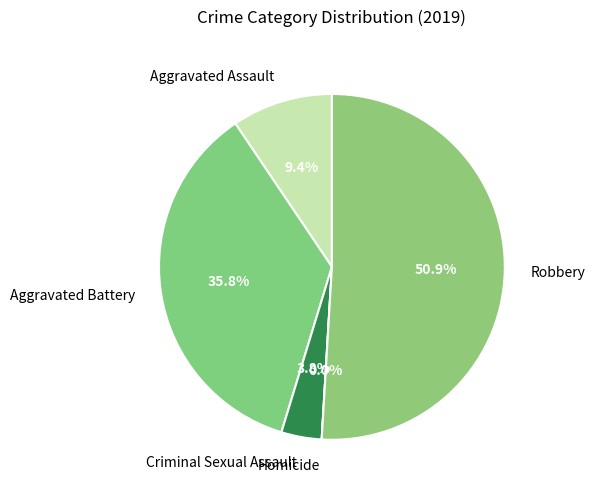

The Criminal Sexual Assault slice represents 4% of the pie. True or false?

True